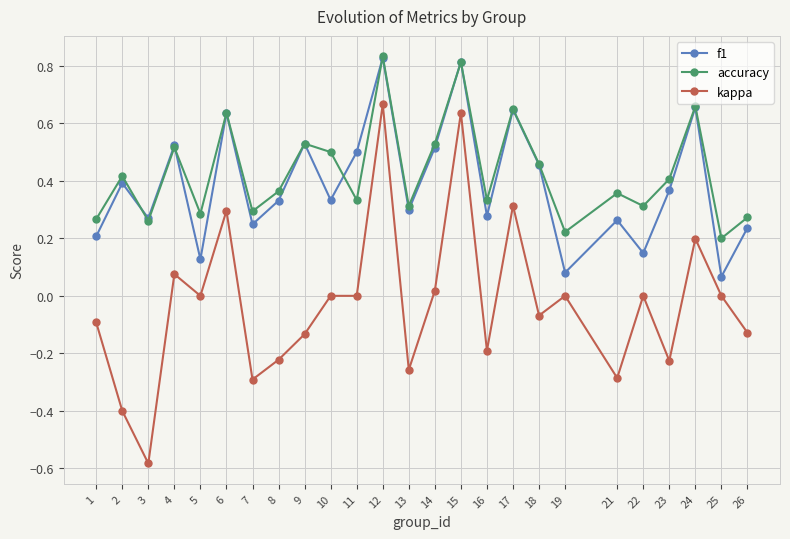

True or false: f1 and kappa intersect in this chart.

False